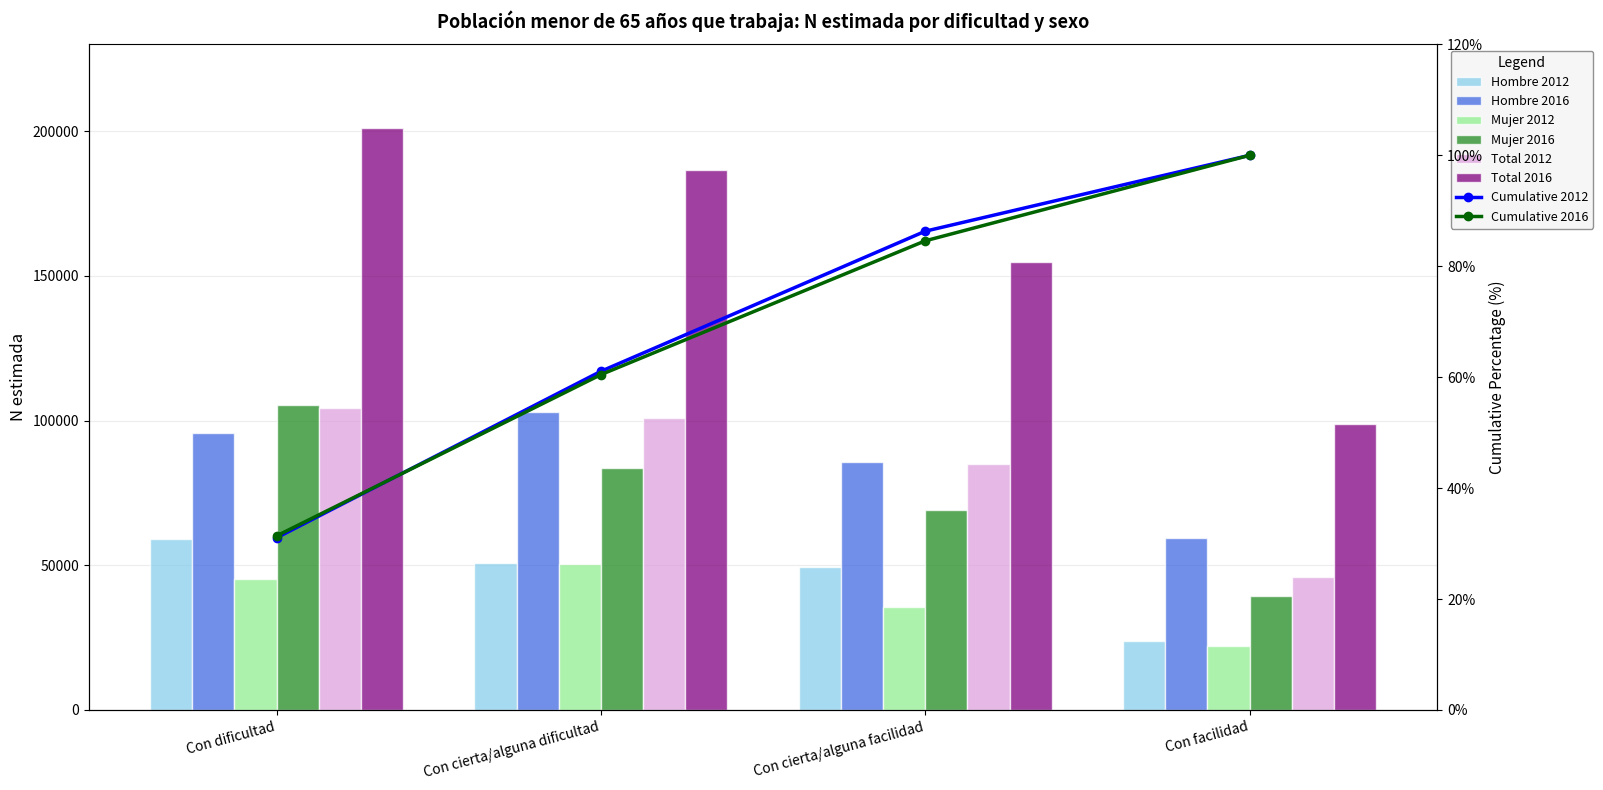

What is the smallest value displayed?

22243